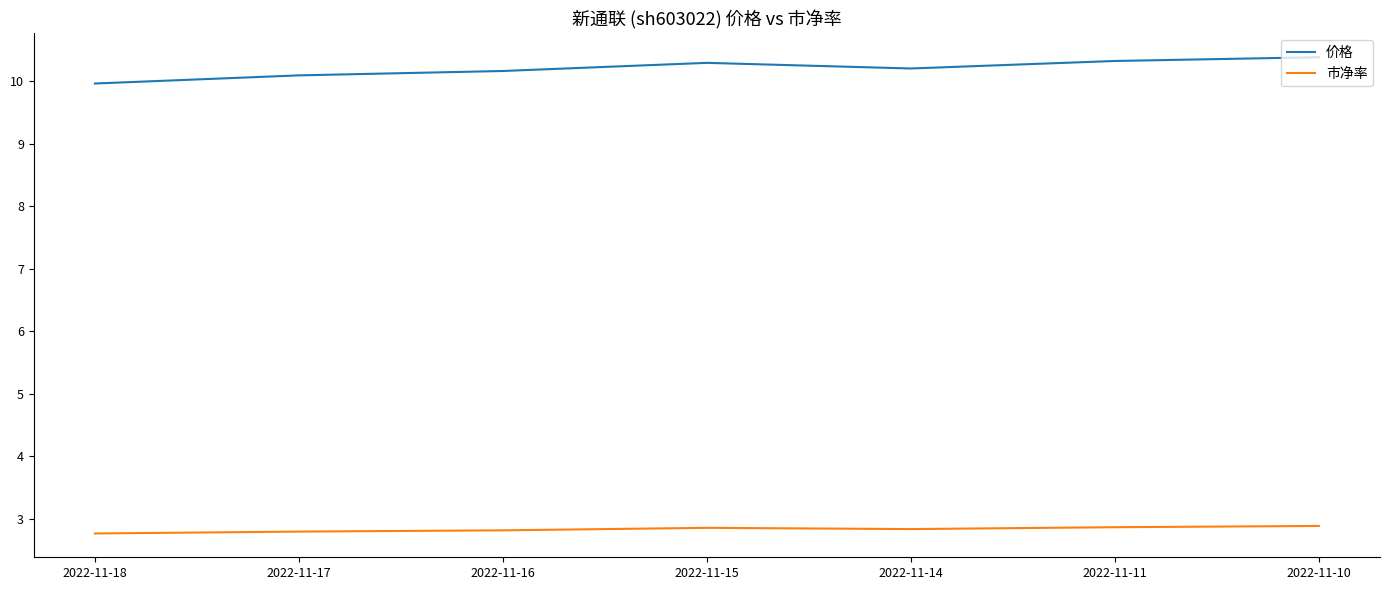

What are all the series names shown in the legend?

价格, 市净率